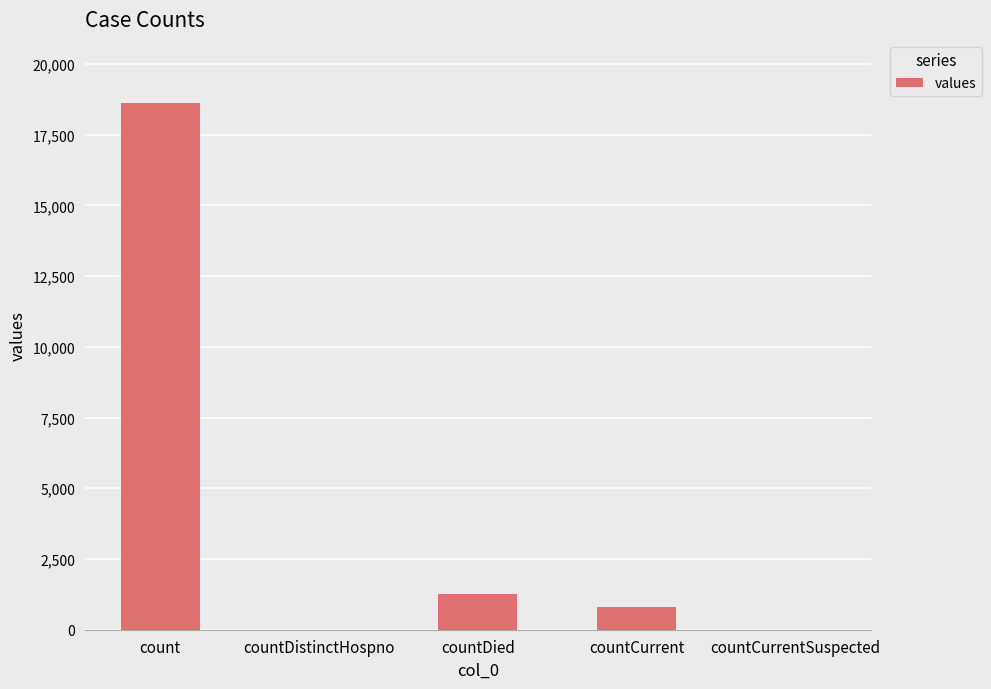

Which label corresponds to the largest value in the chart?

count